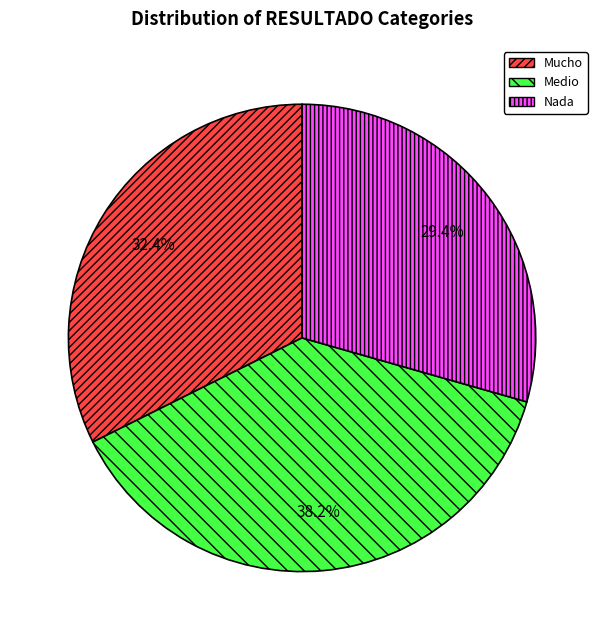

What is the smallest slice in the pie chart?

Nada